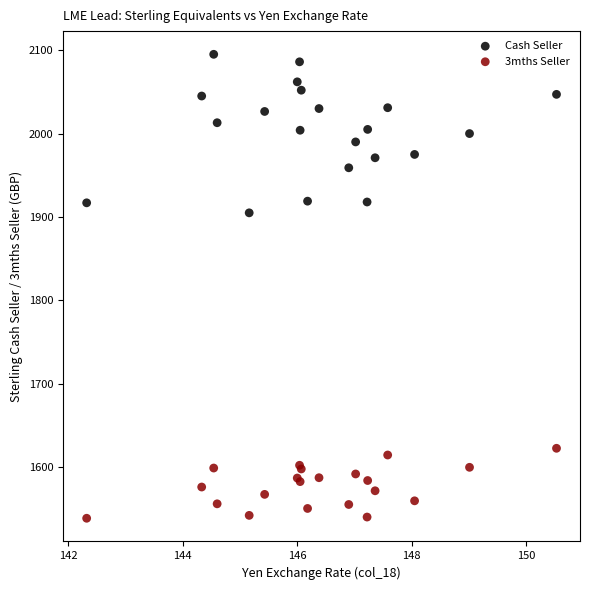

Which series reaches the minimum Y coordinate?

3mths Seller